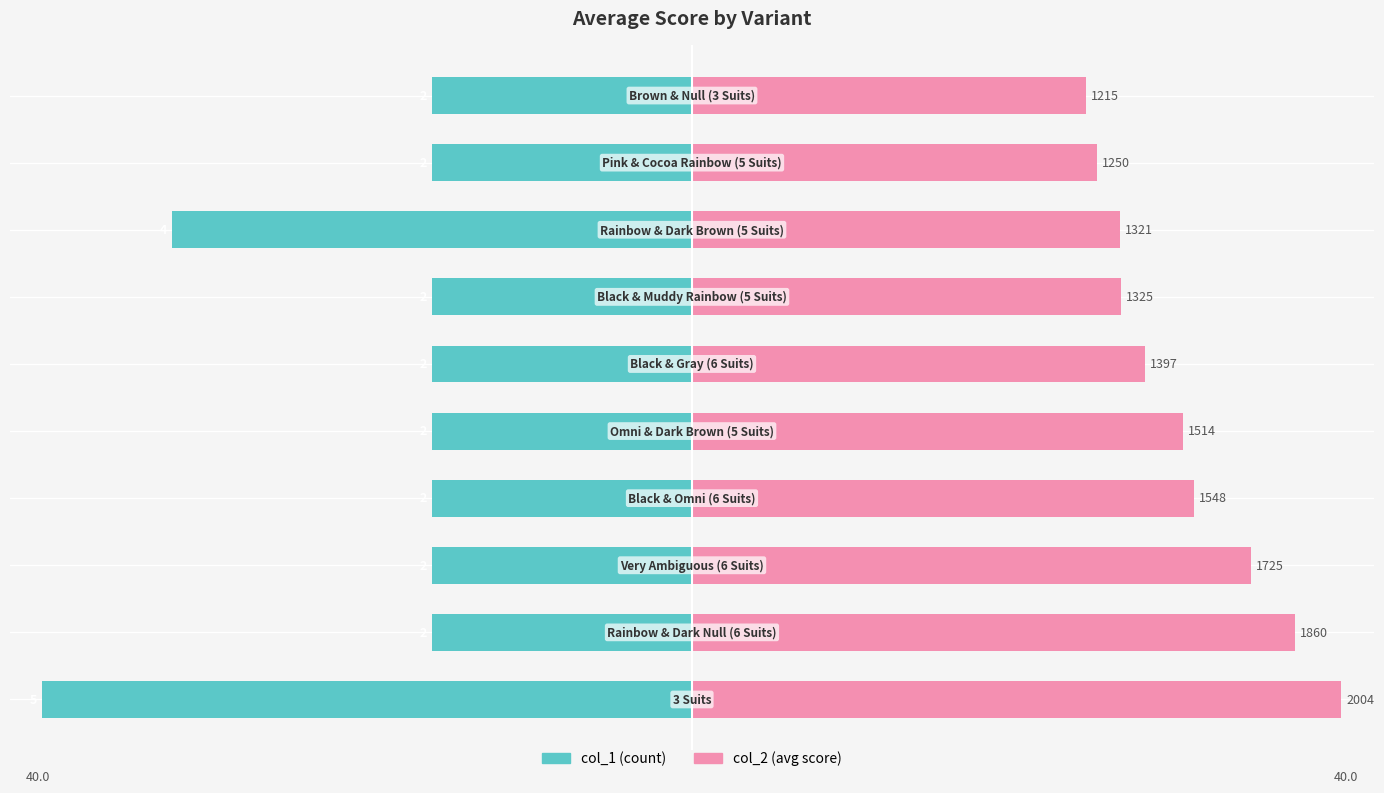

What is the sum of all col_1 values?

-200.0